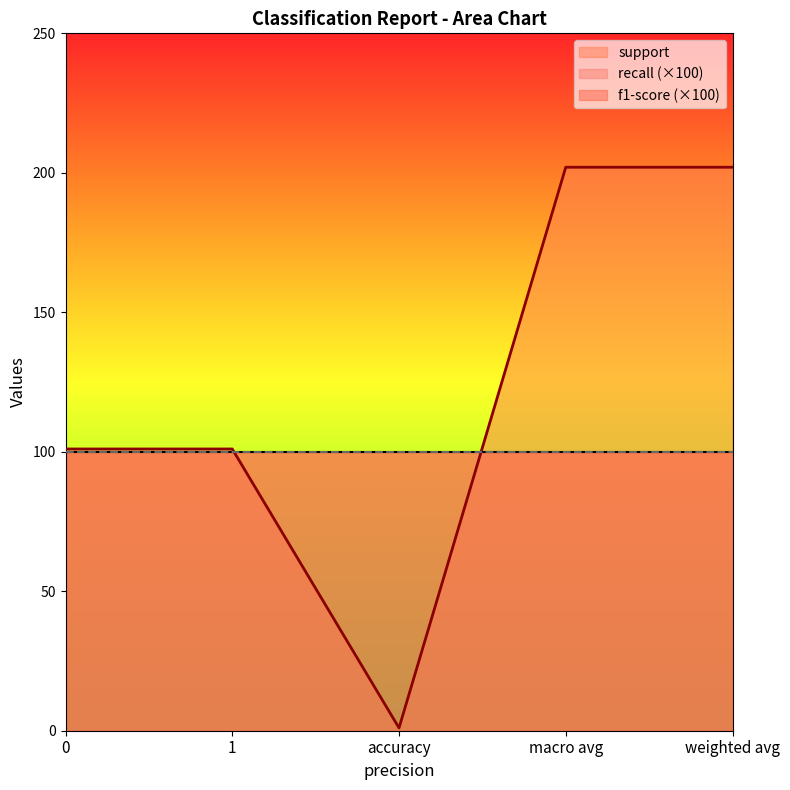

True or false: support and recall cross at least once.

False